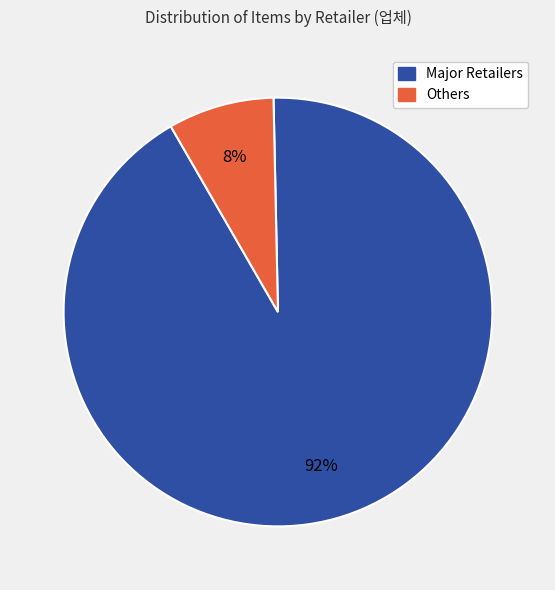

To the nearest percent, what is the combined percentage of Others and Major Retailers?

100%